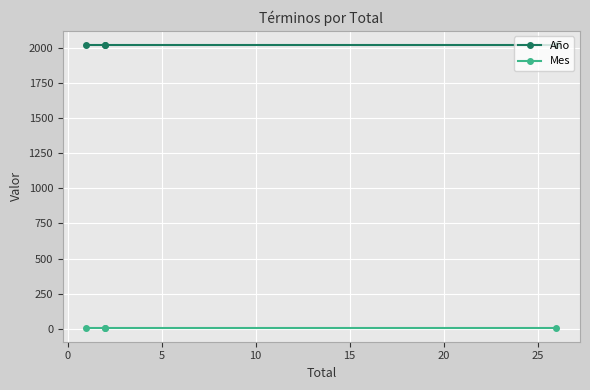

What position from the left is 0?

2